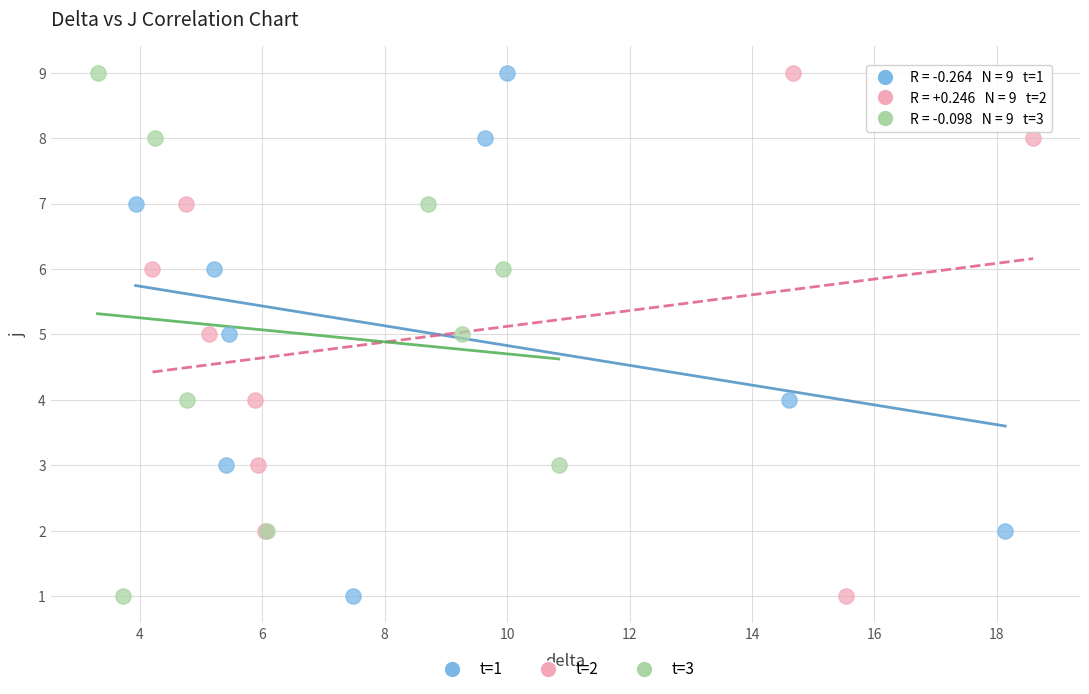

What are all the series names shown in the legend?

t=1, t=2, t=3